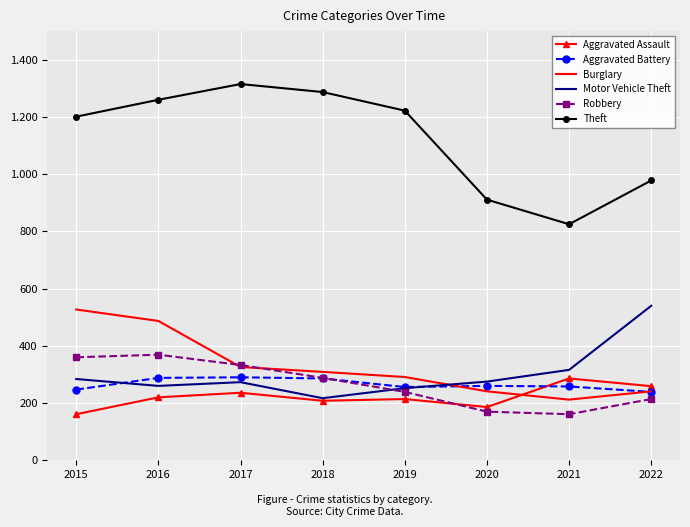

How many intersections are there between Robbery and Motor Vehicle Theft?

1